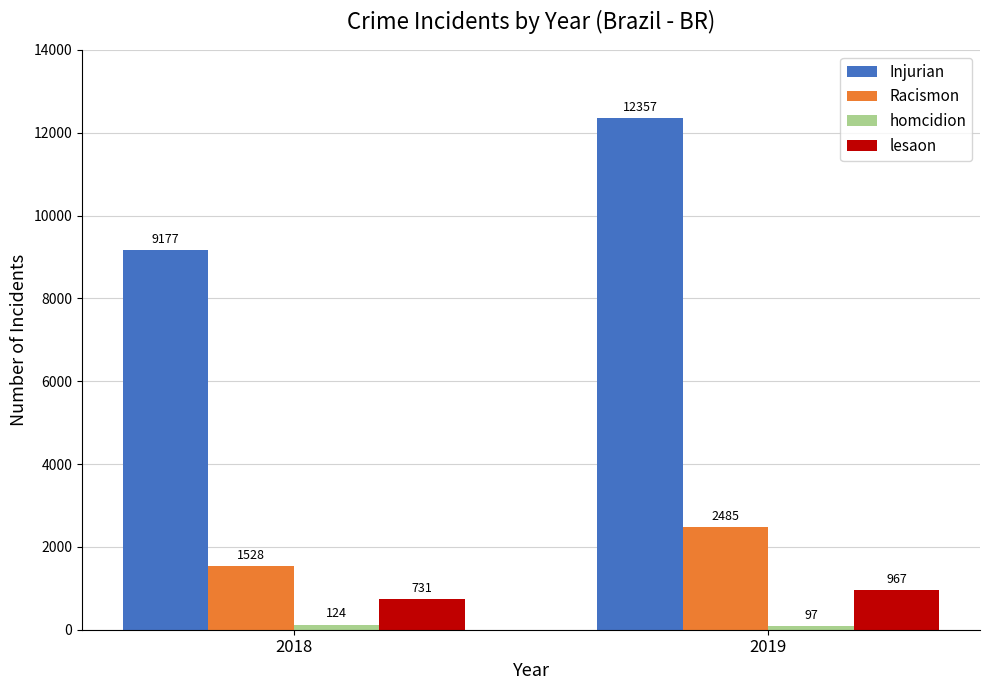

Which series changed the most between 2018 and 2019?

Injurian